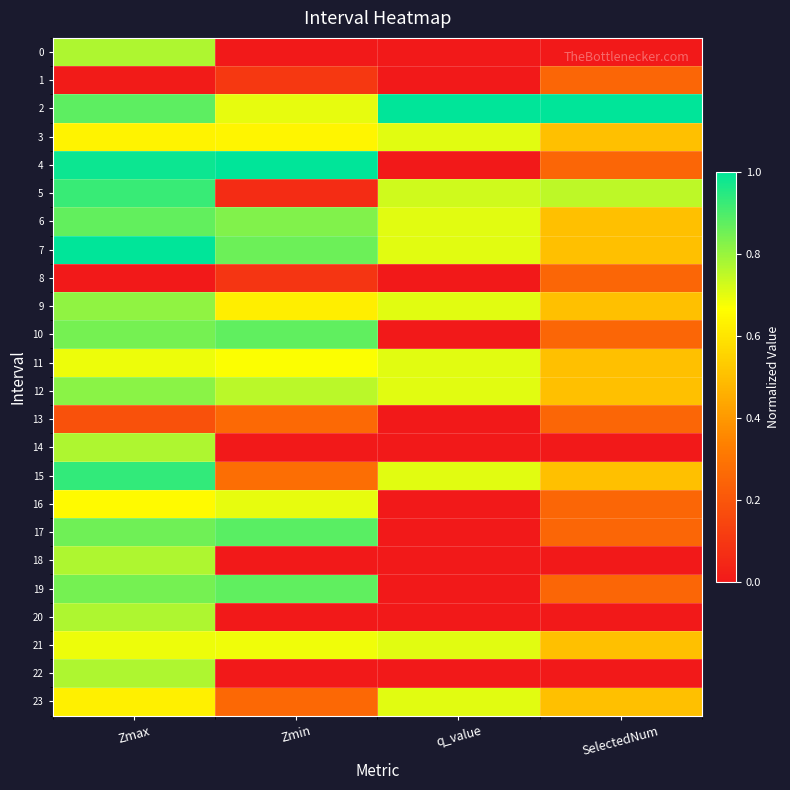

Which series has the largest range (max minus min)?

4